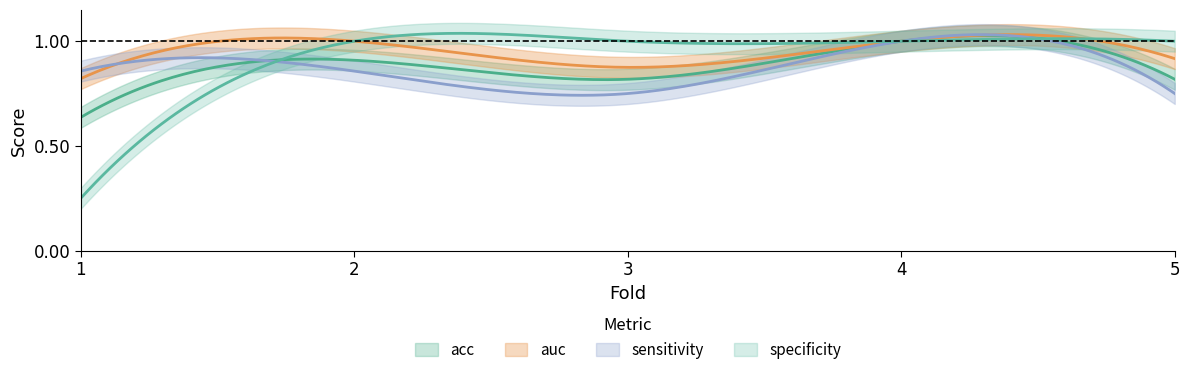

Reading left to right, transcribe all the data shown in this chart.

acc: 0.6	0.9	0.8	1.0	0.8
auc: 0.8	1.0	0.9	1.0	0.9
sensitivity: 0.9	0.9	0.8	1.0	0.8
specificity: 0.2	1.0	1.0	1.0	1.0